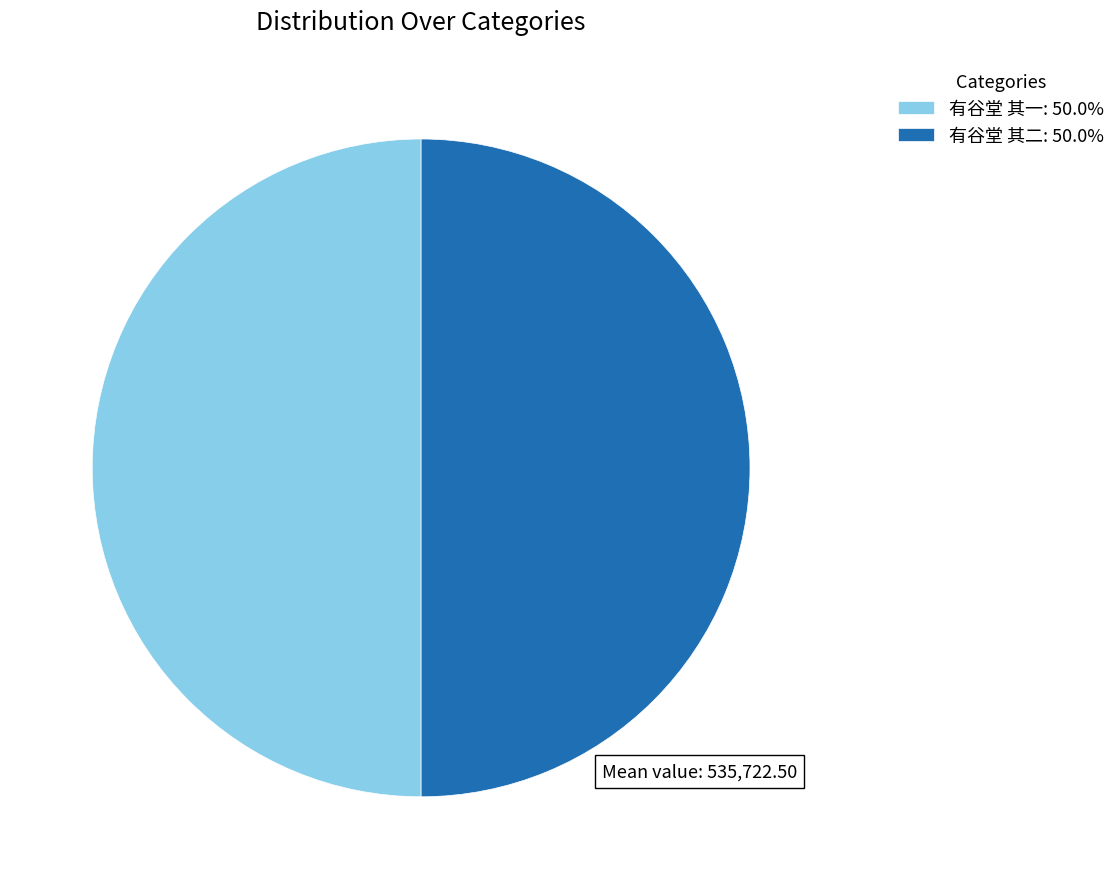

Do 有谷堂 其二: 50.0% and 有谷堂 其一: 50.0% together represent more than half of the pie?

Yes